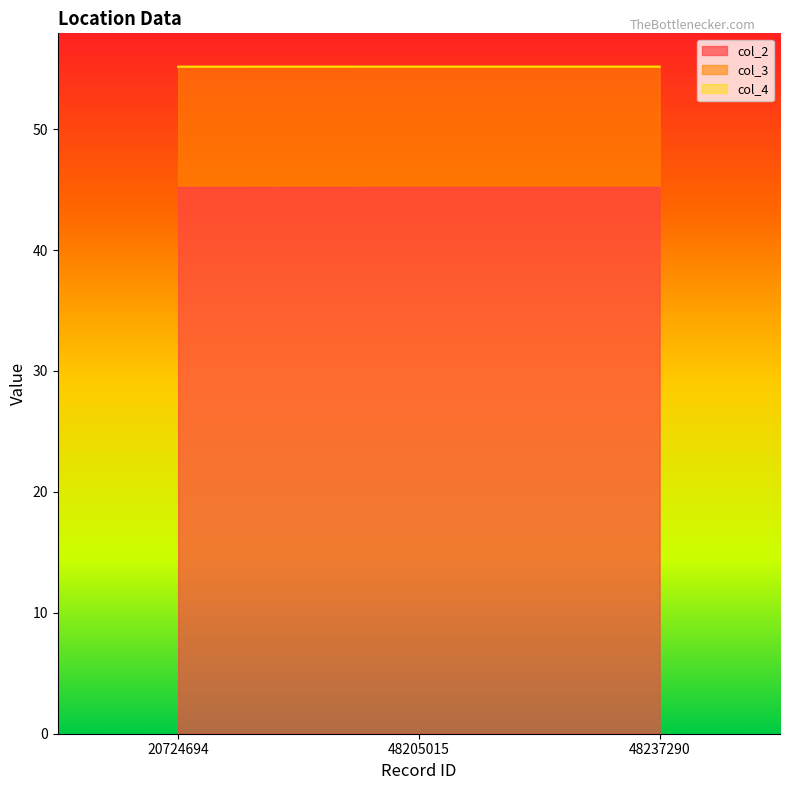

What is the maximum value for col_2?

45.1